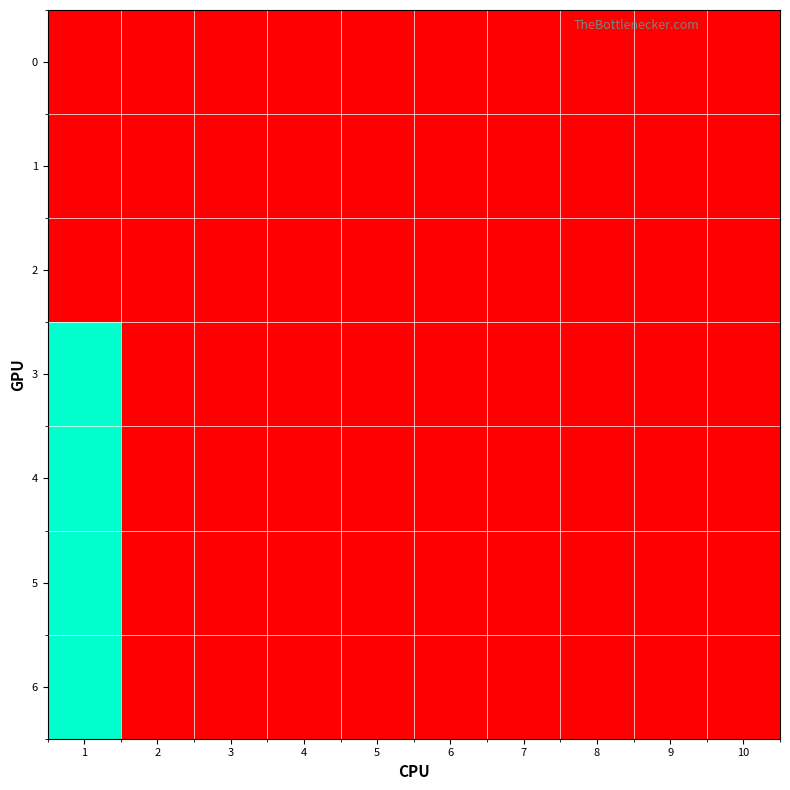

Reading left to right, transcribe all the data shown in this chart.

0: 1=0	2=0	3=0	4=0	5=0	6=0	7=0	8=0	9=0	10=0
1: 1=0	2=0	3=0	4=0	5=0	6=0	7=0	8=0	9=0	10=0
2: 1=0	2=0	3=0	4=0	5=0	6=0	7=0	8=0	9=0	10=0
3: 1=100	2=0	3=0	4=0	5=0	6=0	7=0	8=0	9=0	10=0
4: 1=100	2=0	3=0	4=0	5=0	6=0	7=0	8=0	9=0	10=0
5: 1=100	2=0	3=0	4=0	5=0	6=0	7=0	8=0	9=0	10=0
6: 1=100	2=0	3=0	4=0	5=0	6=0	7=0	8=0	9=0	10=0